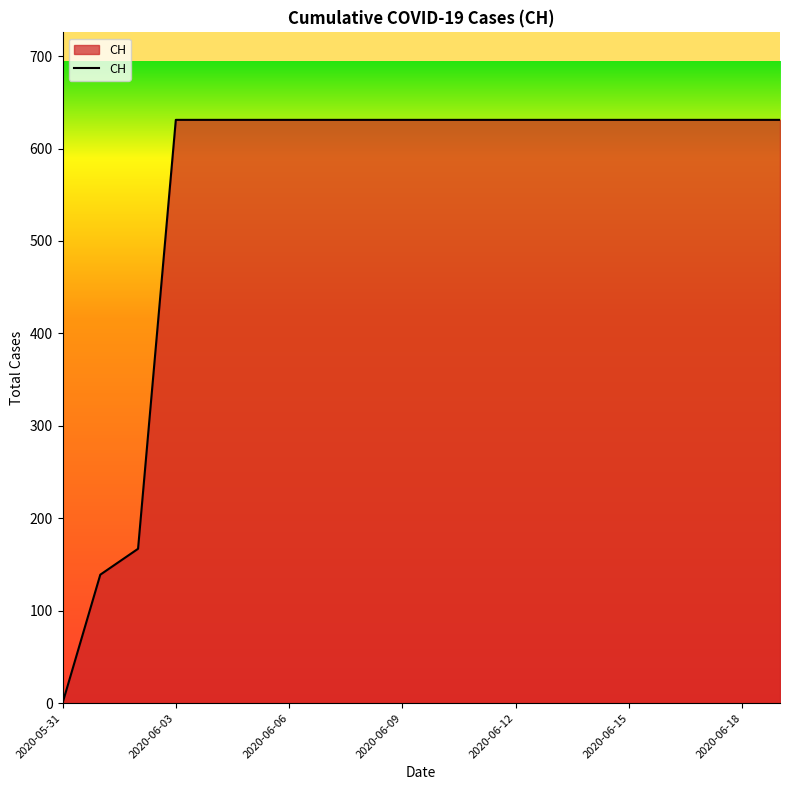

What is the maximum value shown in the chart?

631